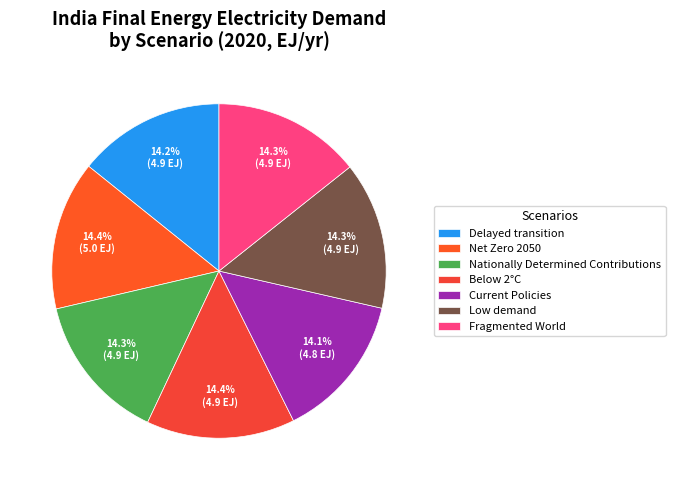

What is the smallest slice in the pie chart?

Current Policies